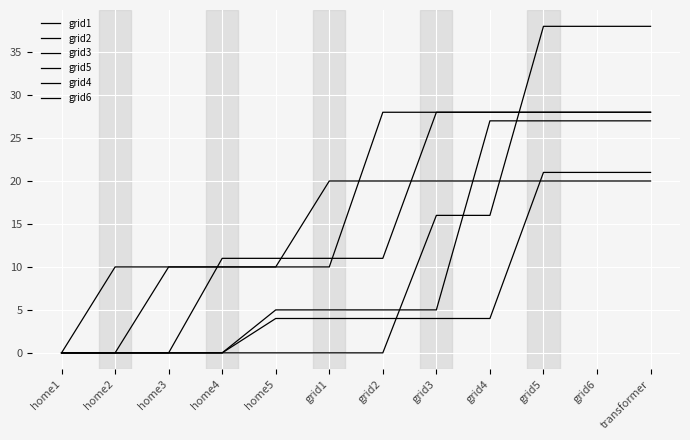

Does the chart display data point markers on the line(s)?

No